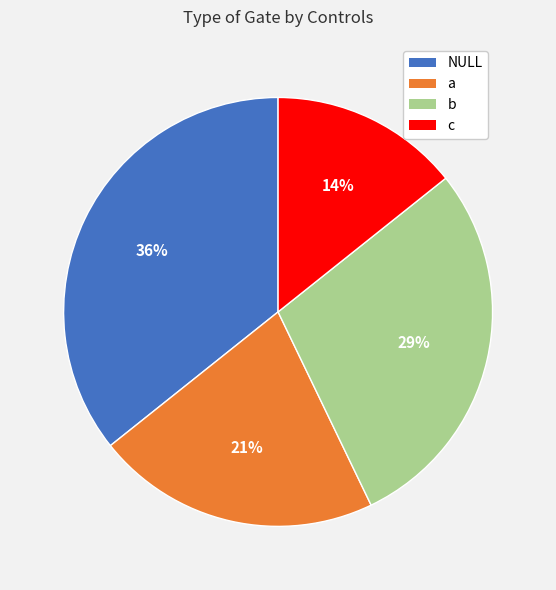

To the nearest percent, what is the average slice percentage?

25%